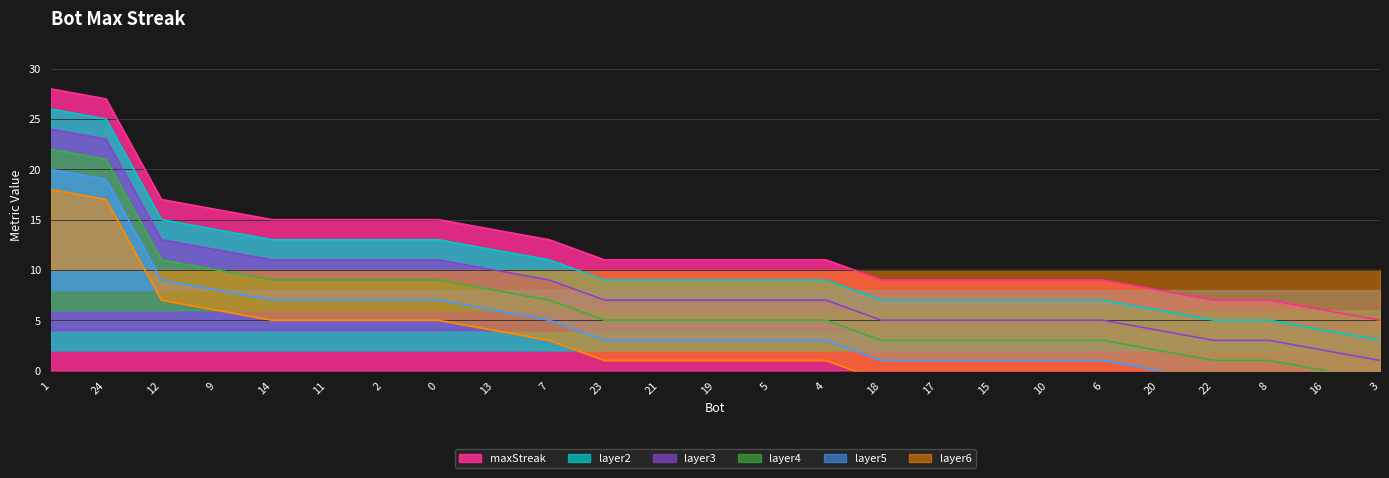

The value at 15 is 9. True or false?

True